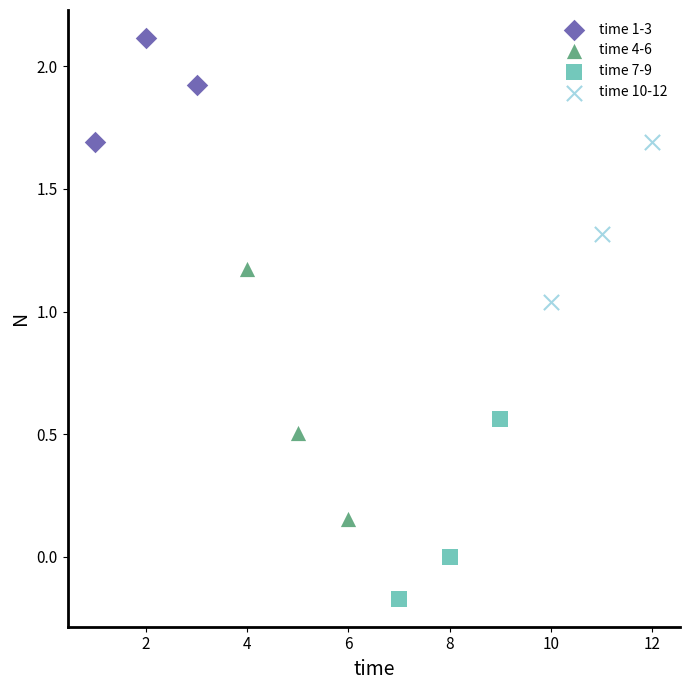

What are all the series names shown in the legend?

time 1-3, time 4-6, time 7-9, time 10-12